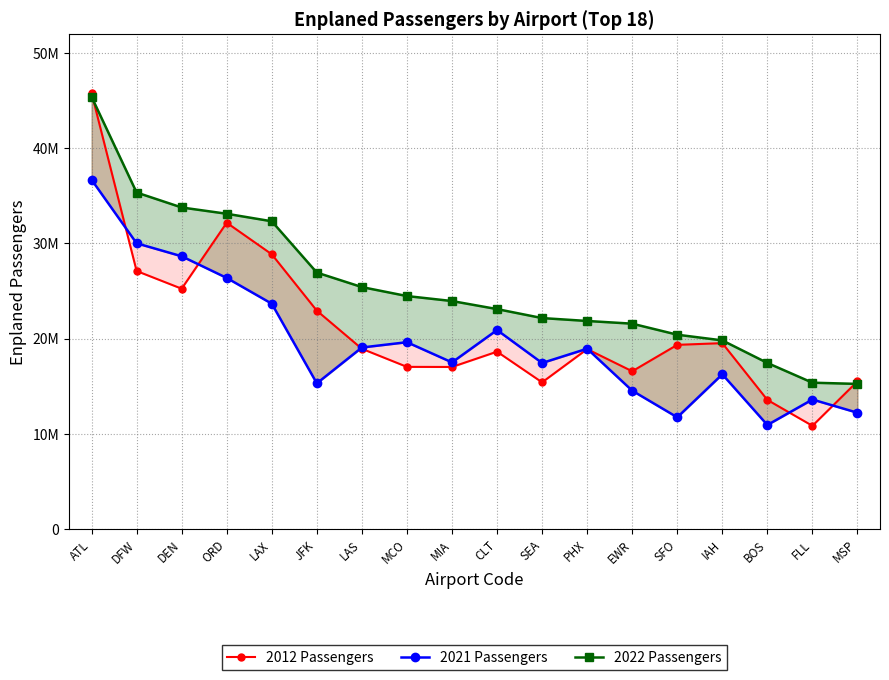

List the labels in order of 2021 Passengers value, smallest first.

BOS, SFO, MSP, FLL, EWR, JFK, IAH, SEA, MIA, PHX, LAS, MCO, CLT, LAX, ORD, DEN, DFW, ATL